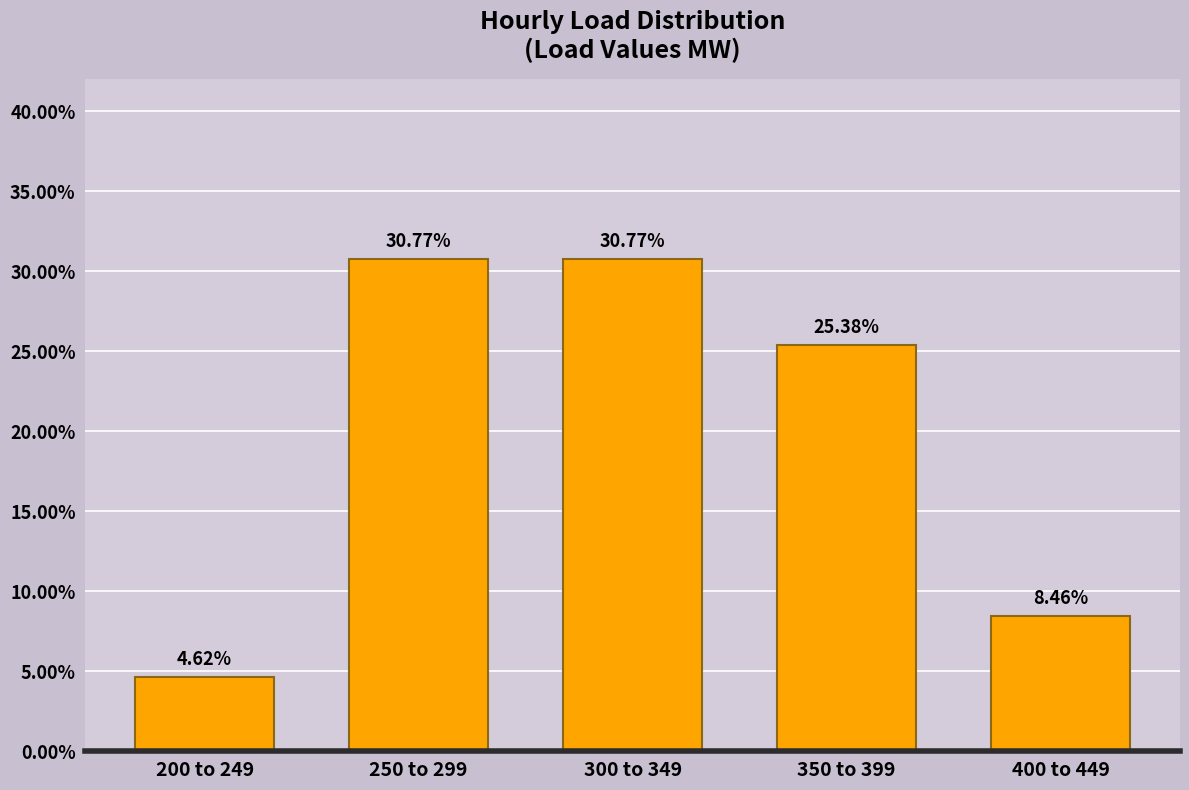

What is the difference between the second highest and second lowest values?

22.3